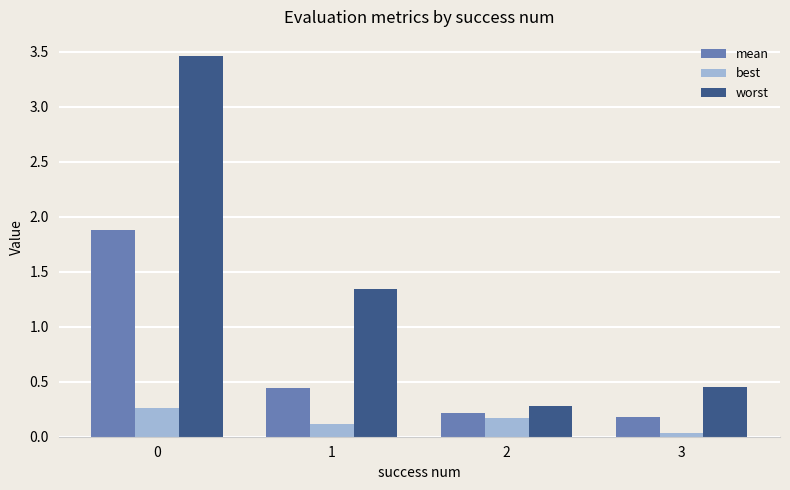

How many groups of bars are there?

4